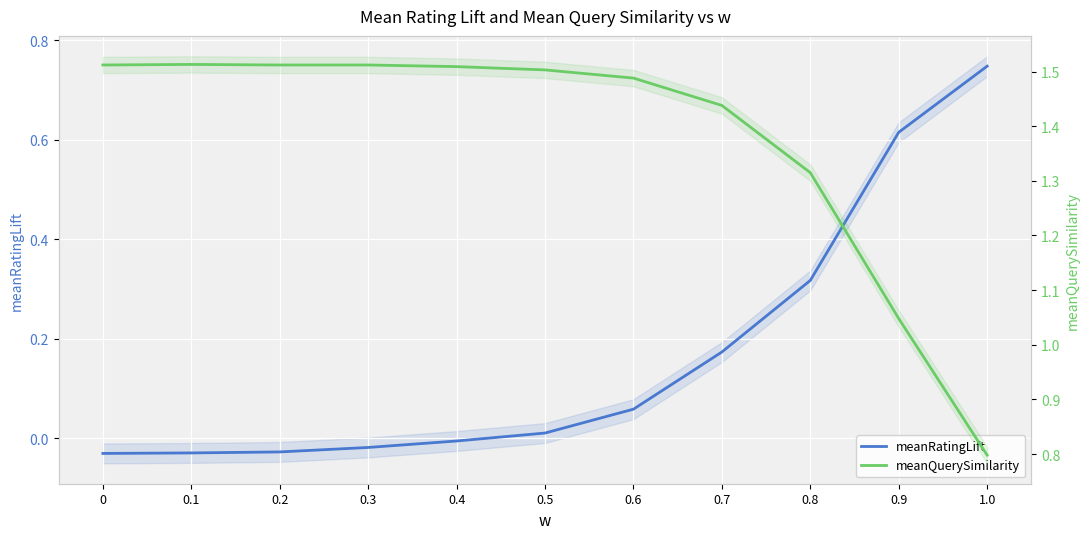

At which label does meanQuerySimilarity reach its minimum?

1.0